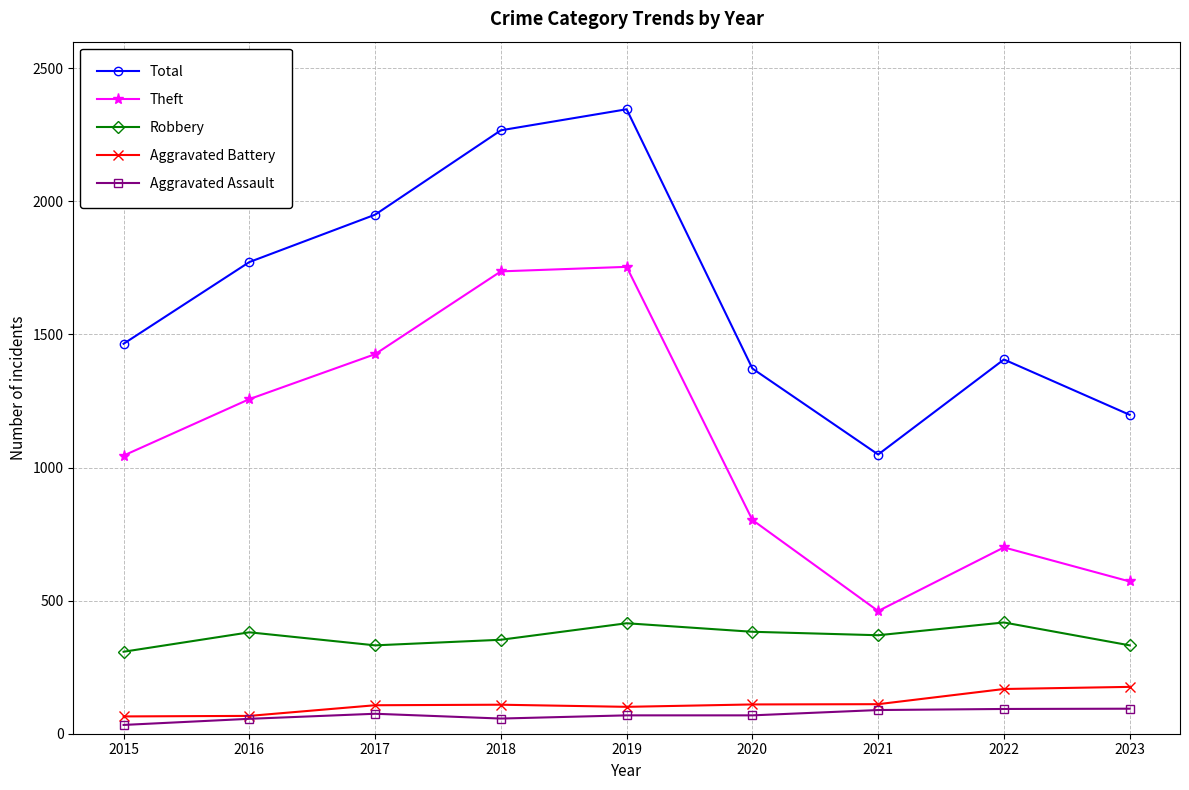

What is the total value across all series at 2015?

2916